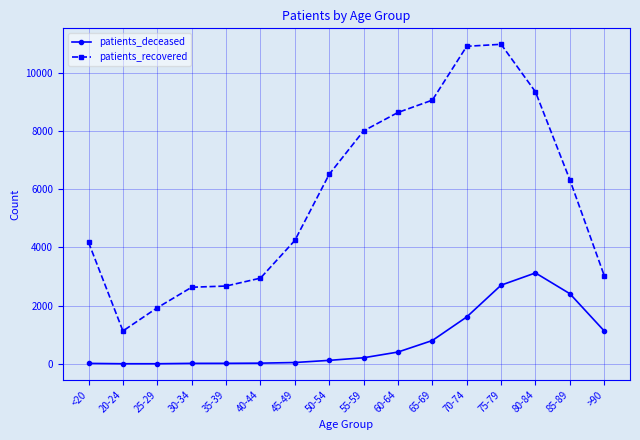

What are all the series names shown in the legend?

patients_deceased, patients_recovered